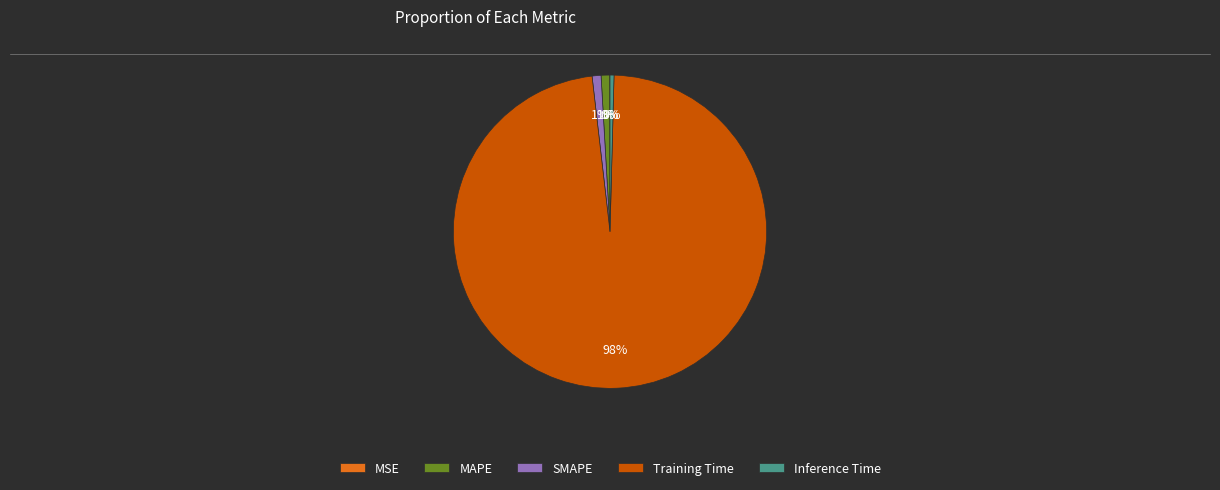

Which slice represents more than half of the pie?

Training Time